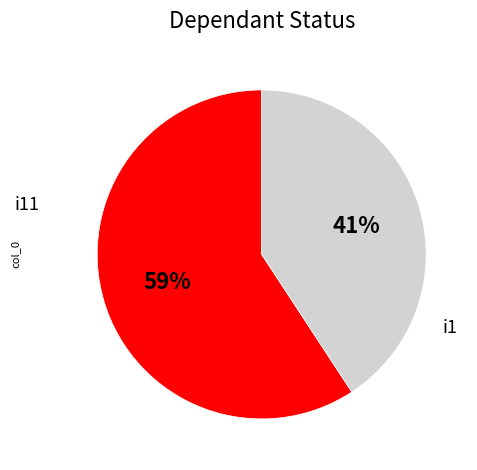

How many slices are in this pie chart?

2